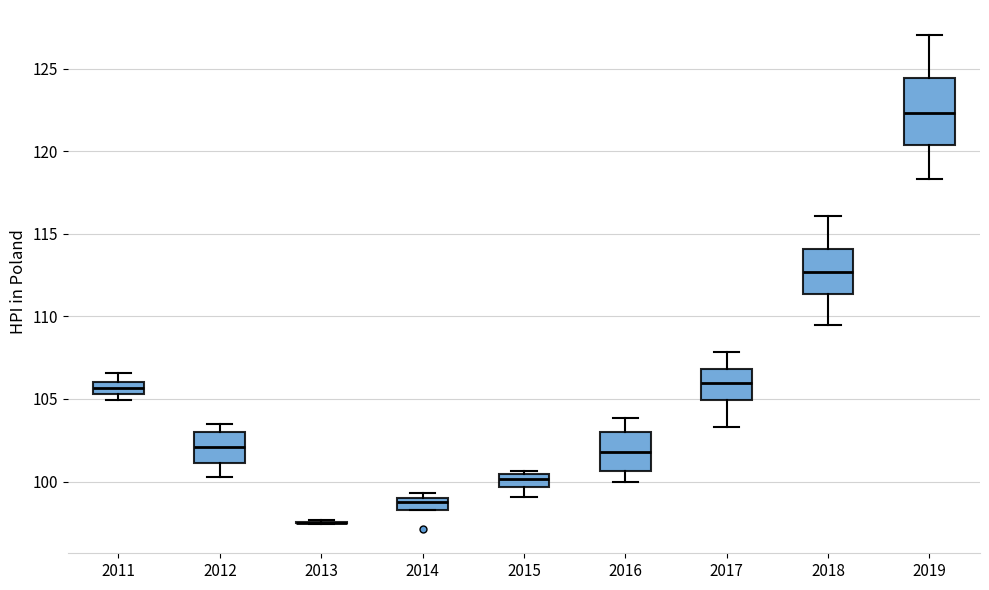

Comparing the boxes themselves (not the whiskers), which one is the tallest?

2019